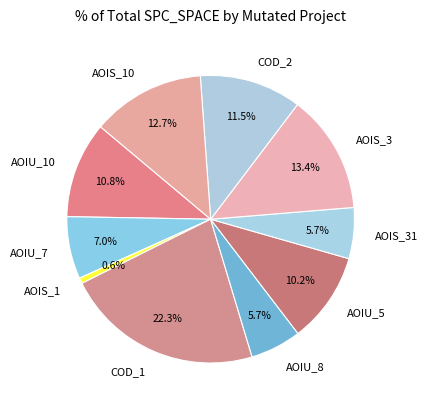

How many slices are in this pie chart?

10